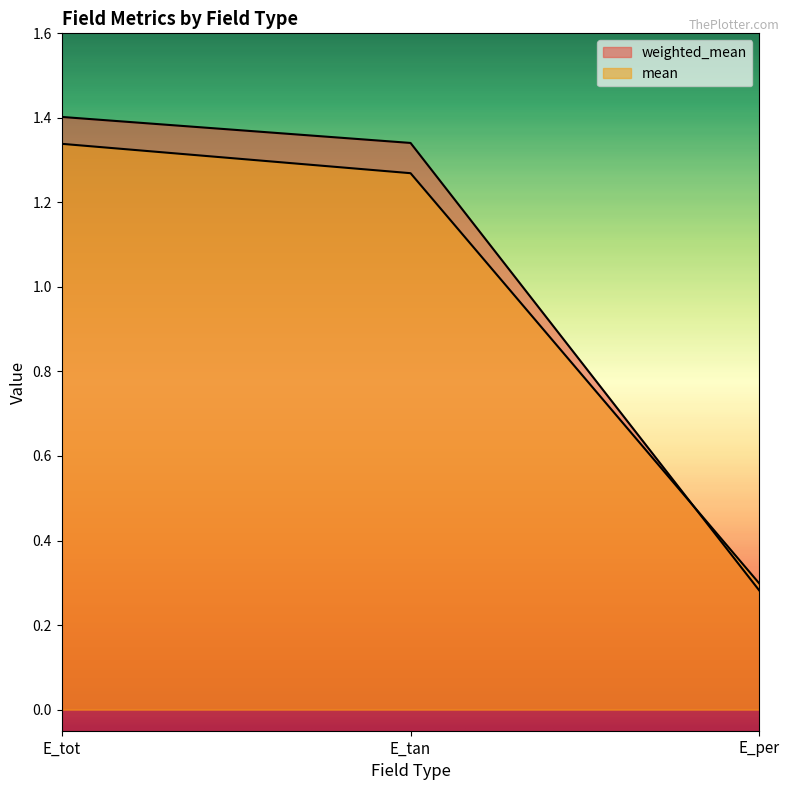

Rank the series by their maximum value, from highest to lowest.

weighted_mean, mean